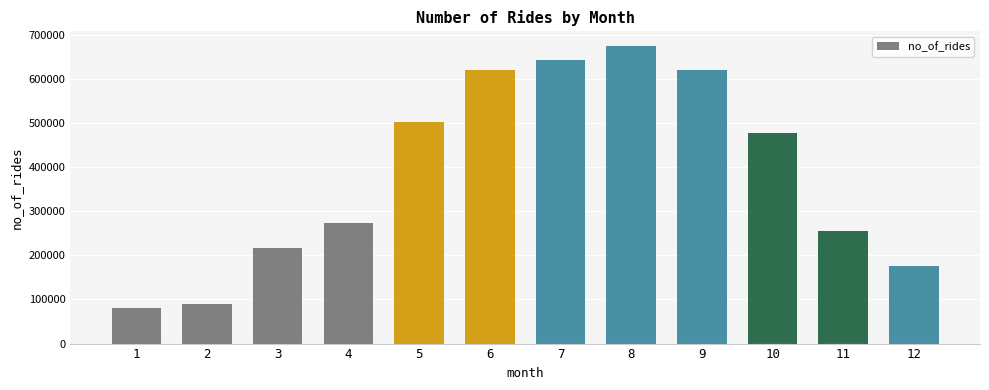

What is the change in value from 3 to 9?

+405132